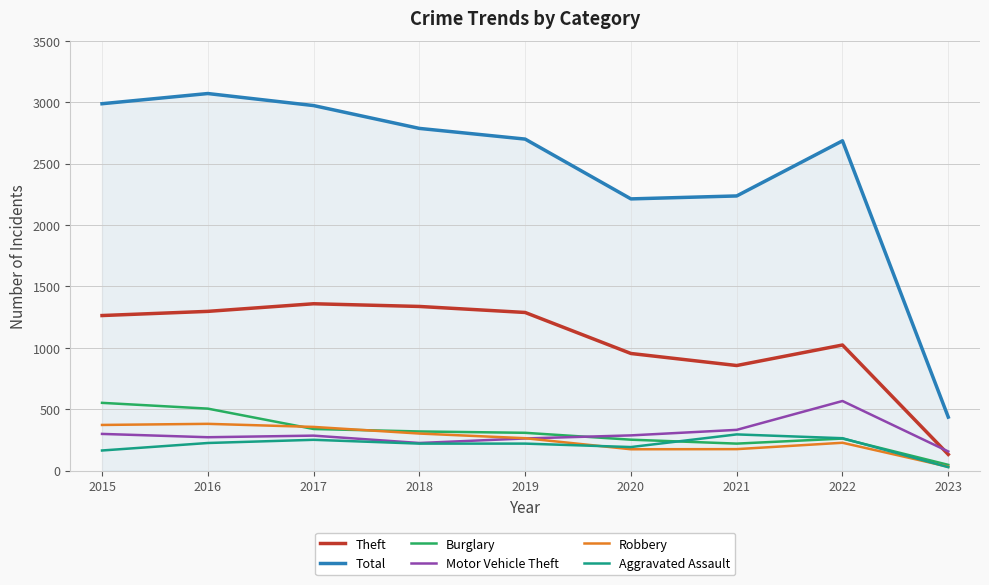

What is the total value across all series at 2020?

4072